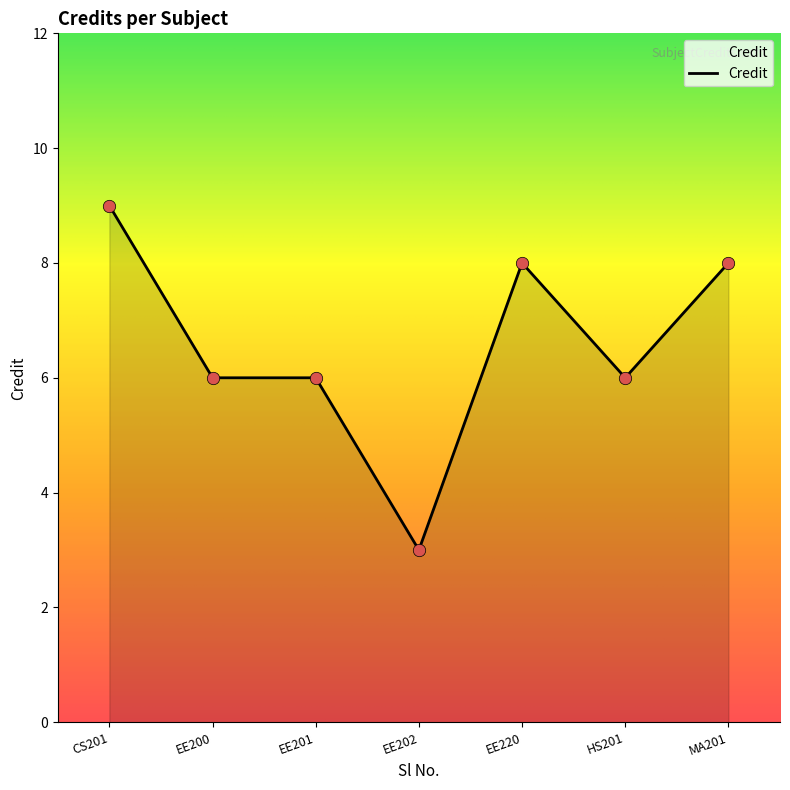

Approximately how many times larger is the value at MA201 compared to CS201?

0.9